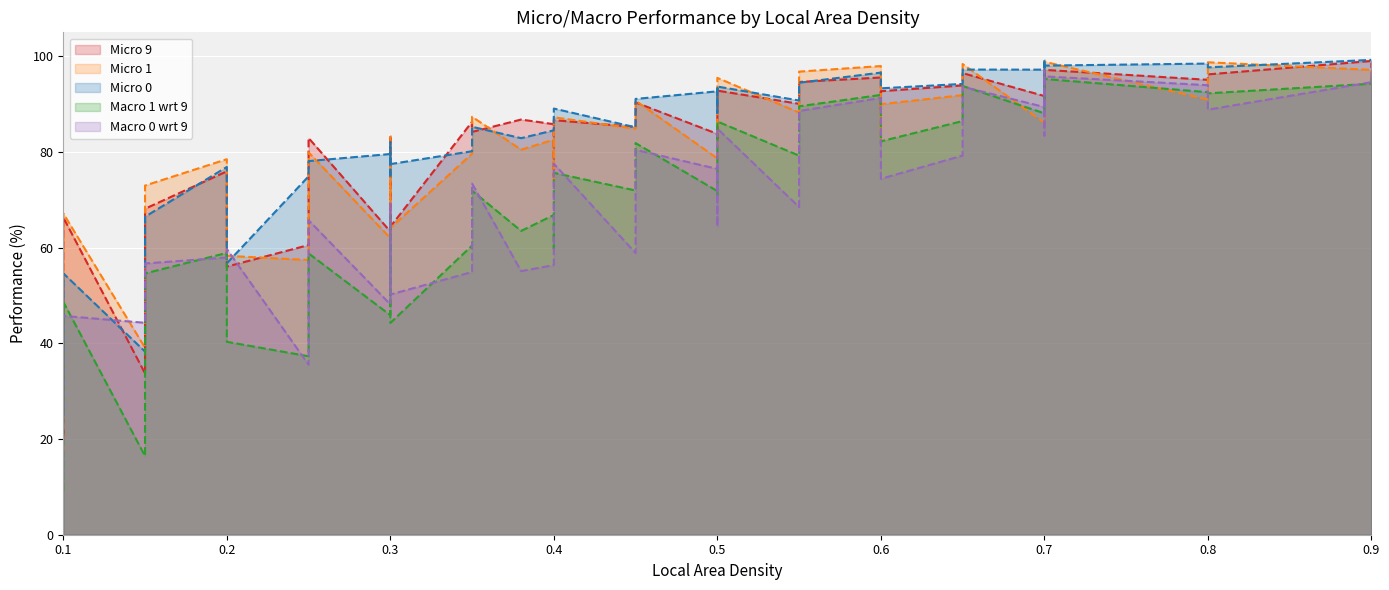

At which category does Micro 0 reach its first local valley?

1